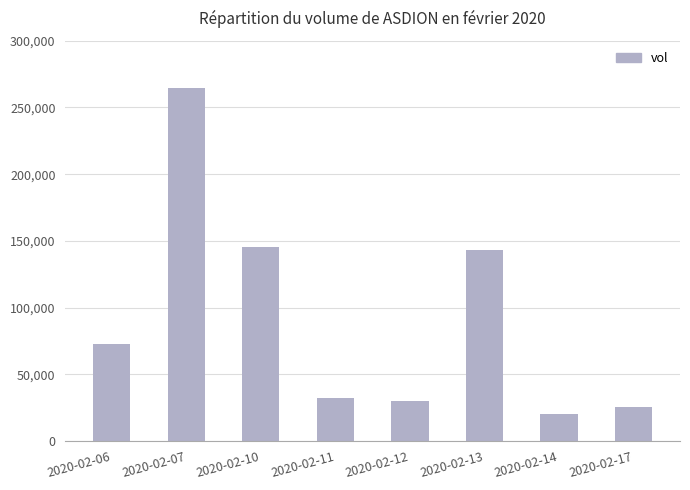

Reading left to right, extract all data points from this chart.

2020-02-06=72600	2020-02-07=264400	2020-02-10=145500	2020-02-11=32000	2020-02-12=30000	2020-02-13=143300	2020-02-14=20500	2020-02-17=25200